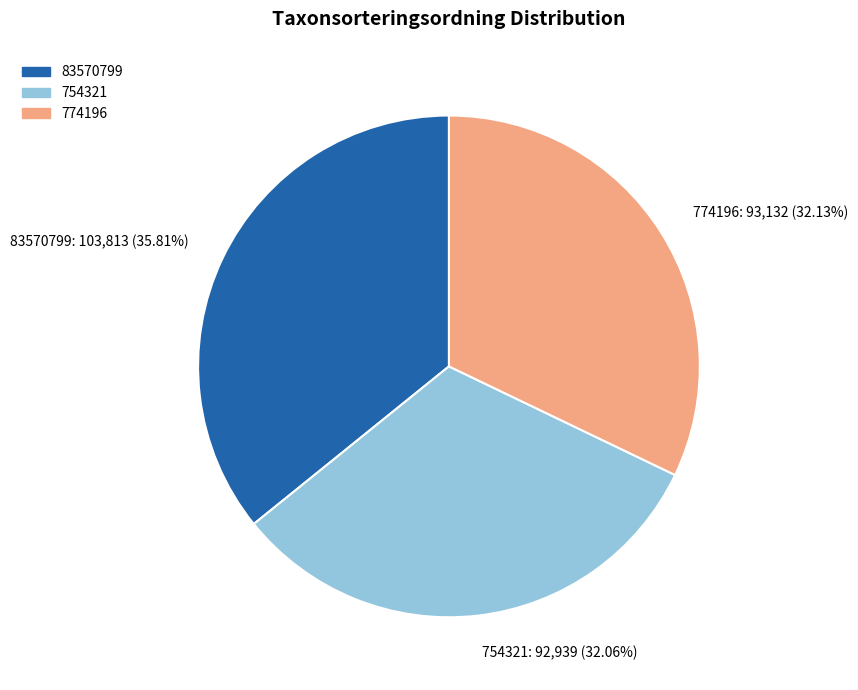

To the nearest percent, what is the combined percentage of 774196 and 83570799?

68%